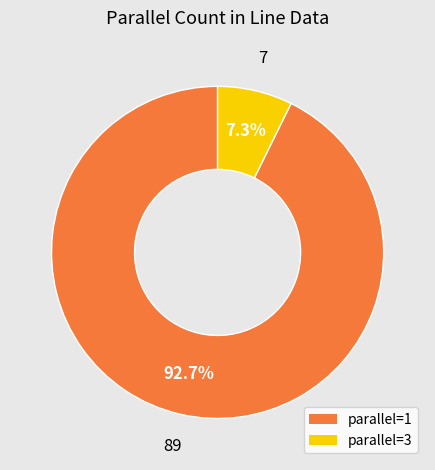

Rank the categories by value from lowest to highest.

parallel=3, parallel=1